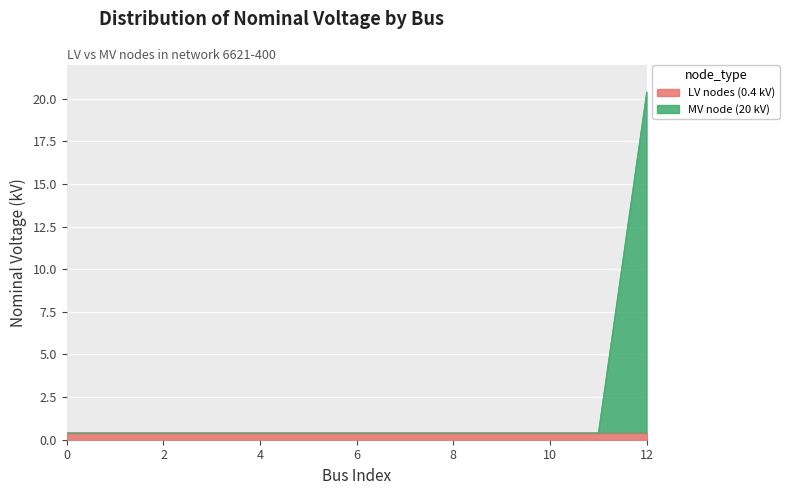

True or false: the data shows 0.6 at 0.

False